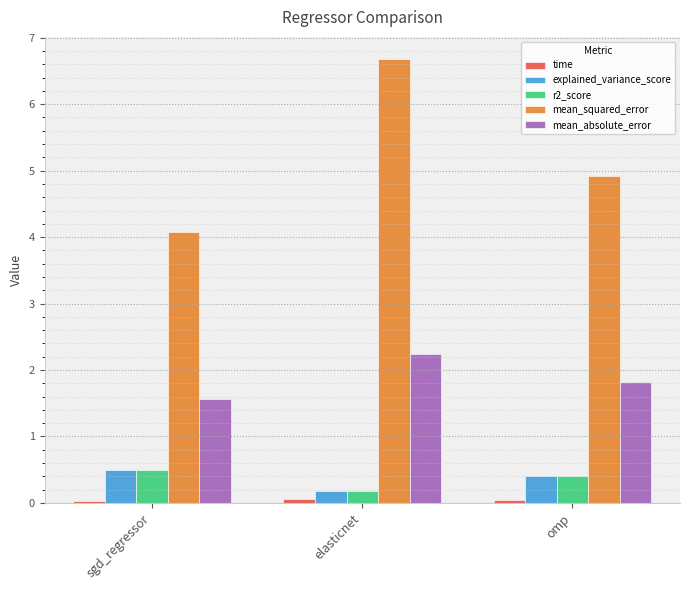

How many bars are there in total?

15